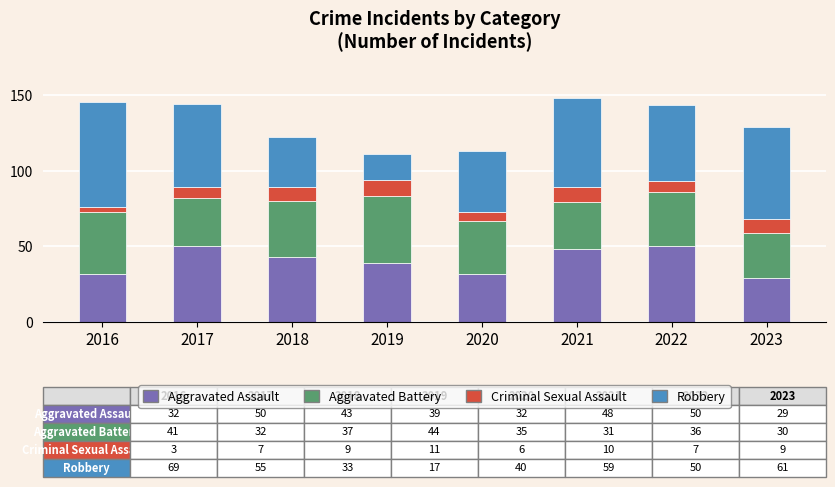

How many bars are there in total?

8